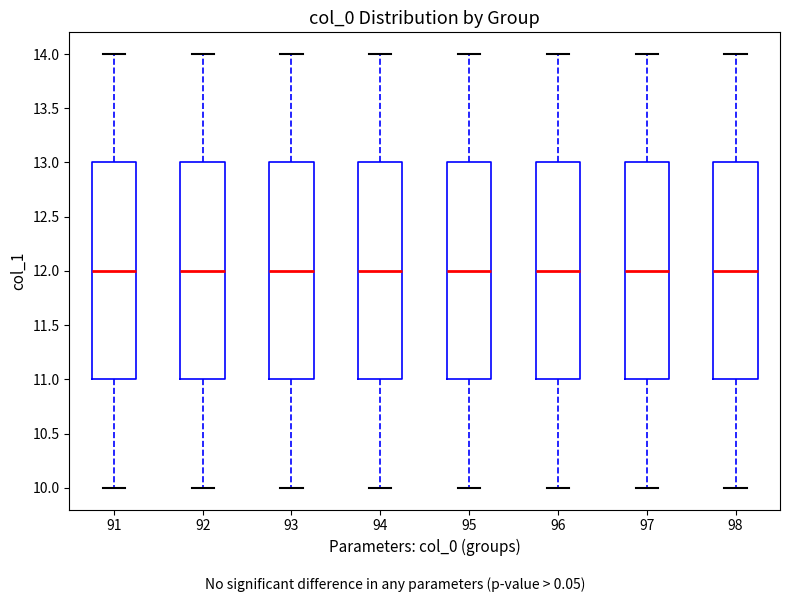

Where does the lower whisker of the box at x = 98 end on the y-axis? The values are not printed on the chart, so give them approximately, as read against the axis.

10